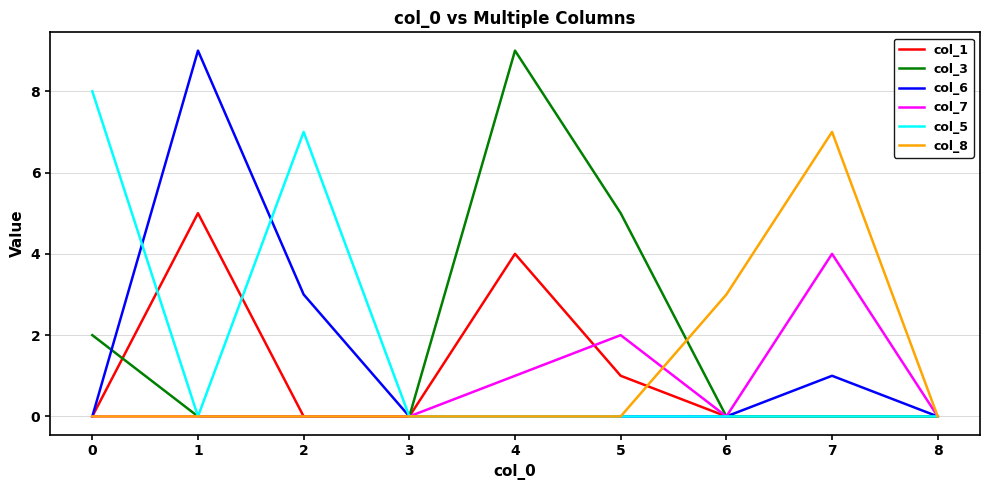

Reading left to right, transcribe all the data shown in this chart.

col_1: 0=0	1=5	2=0	3=0	4=4	5=1	6=0	7=0	8=0
col_3: 0=2	1=0	2=0	3=0	4=9	5=5	6=0	7=0	8=0
col_6: 0=0	1=9	2=3	3=0	4=0	5=0	6=0	7=1	8=0
col_7: 0=0	1=0	2=0	3=0	4=1	5=2	6=0	7=4	8=0
col_5: 0=8	1=0	2=7	3=0	4=0	5=0	6=0	7=0	8=0
col_8: 0=0	1=0	2=0	3=0	4=0	5=0	6=3	7=7	8=0